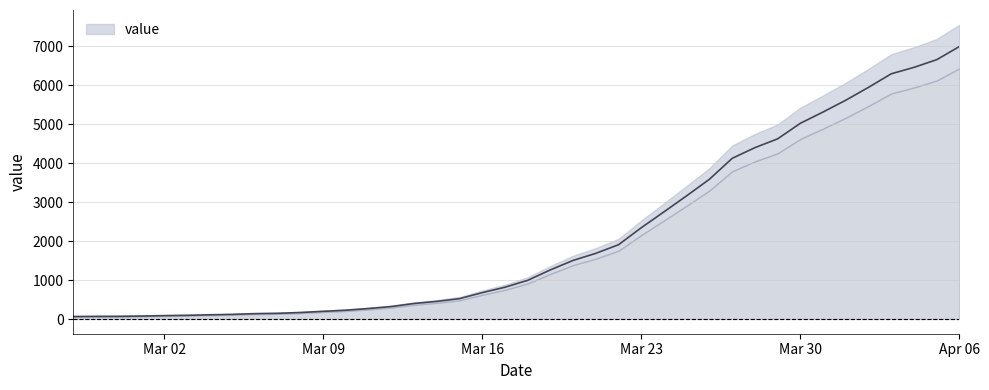

What is the maximum value shown in the chart?

6995